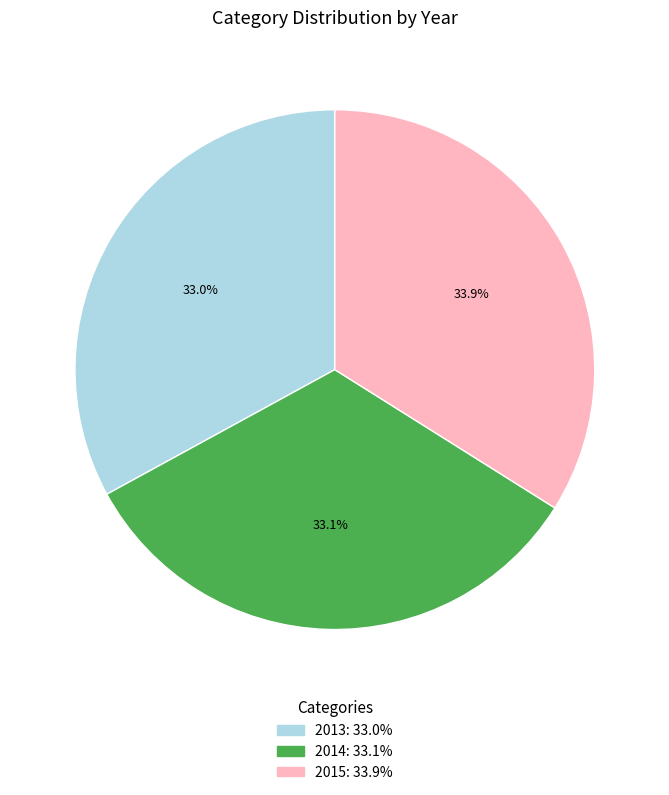

Does 2015 represent more than half of the total?

No